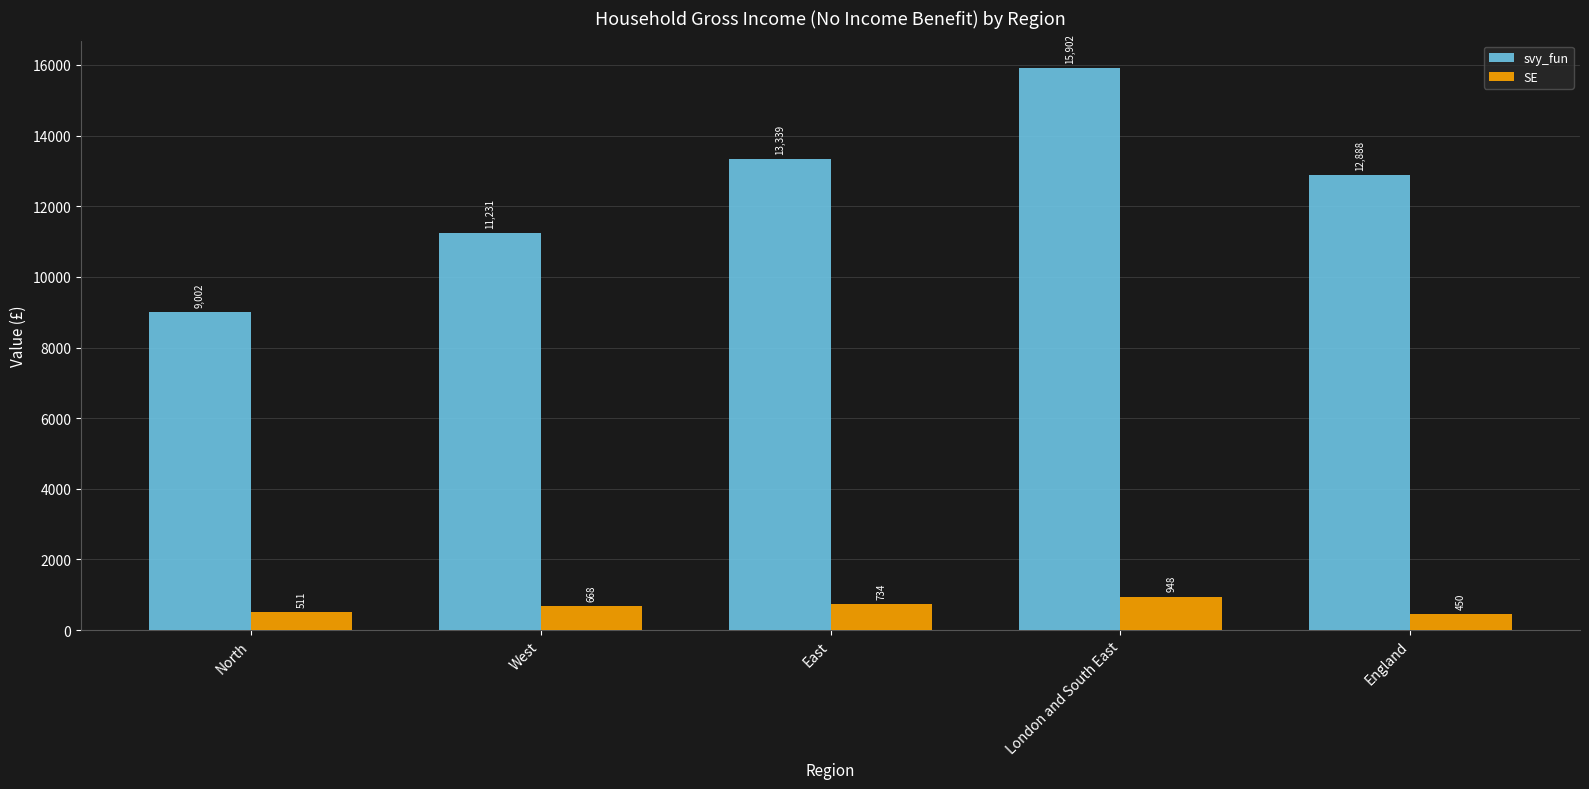

What is the label of the 3rd bar from the left?

East